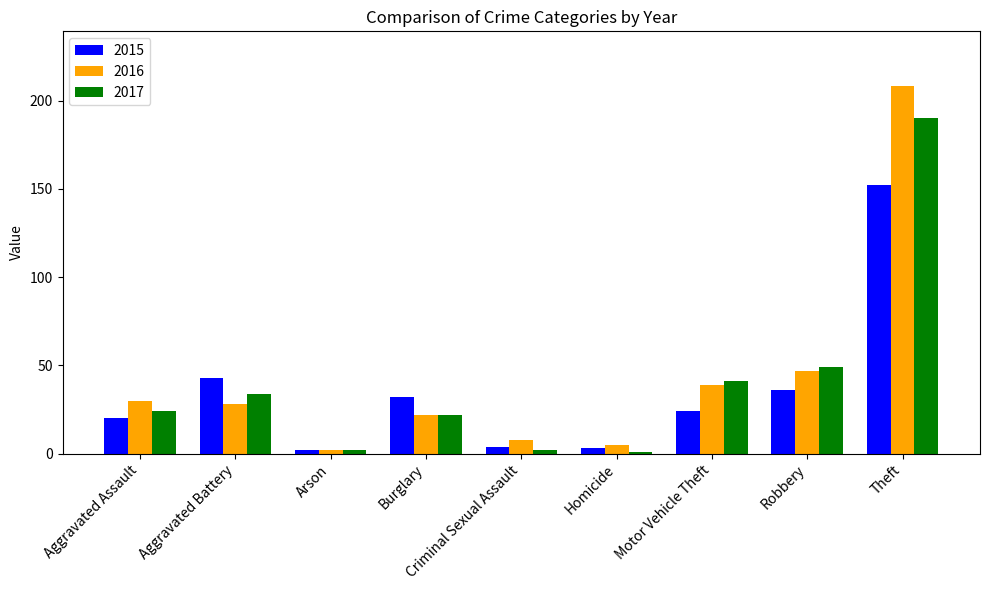

Where is 2015 nearest to the value 77?

Aggravated Battery